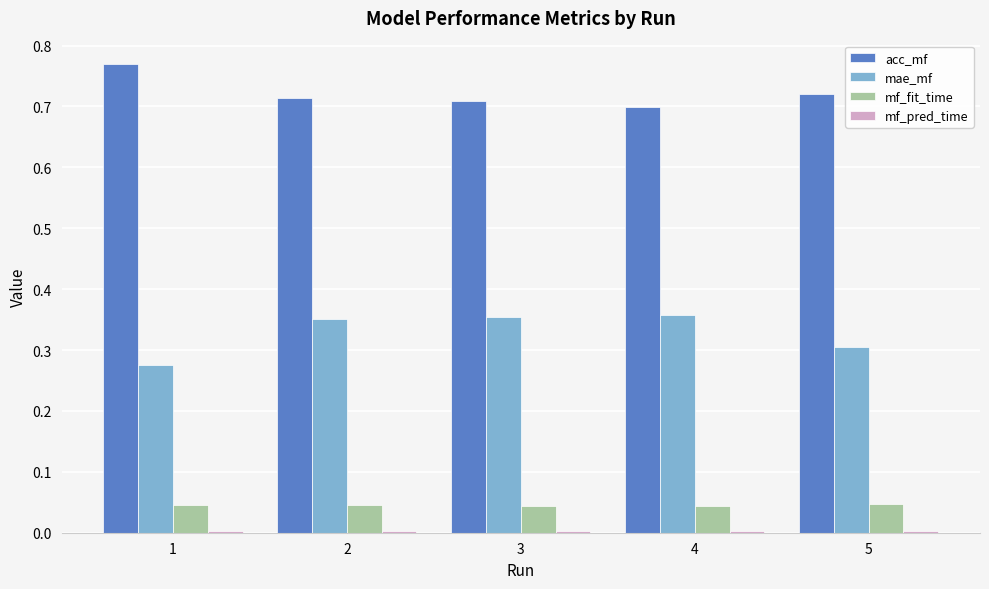

The acc_mf series shows 0.7 at 2. True or false?

True